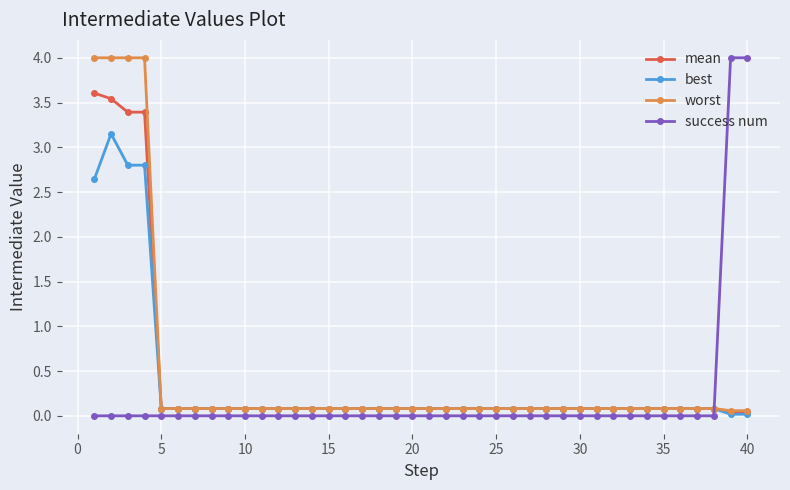

What is the difference between the maximum and second lowest values in the success num series?

4.0